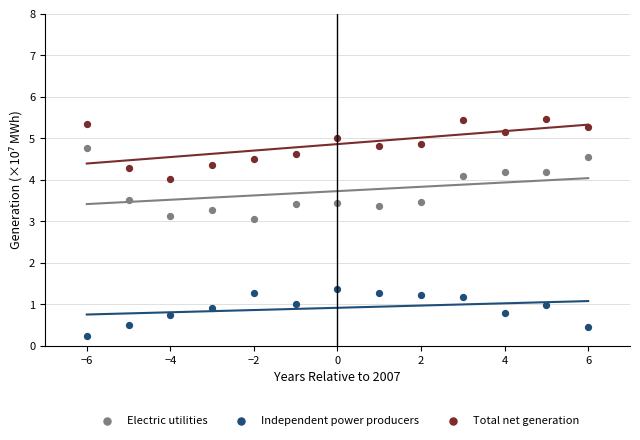

Which series has the widest spread of Y values?

Electric utilities